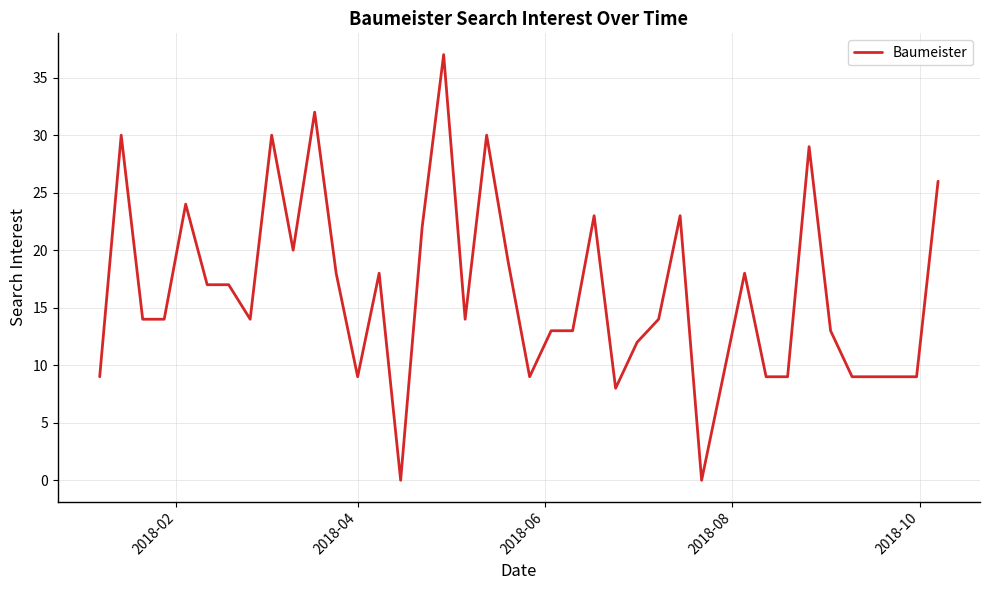

What is the maximum value shown in the chart?

37